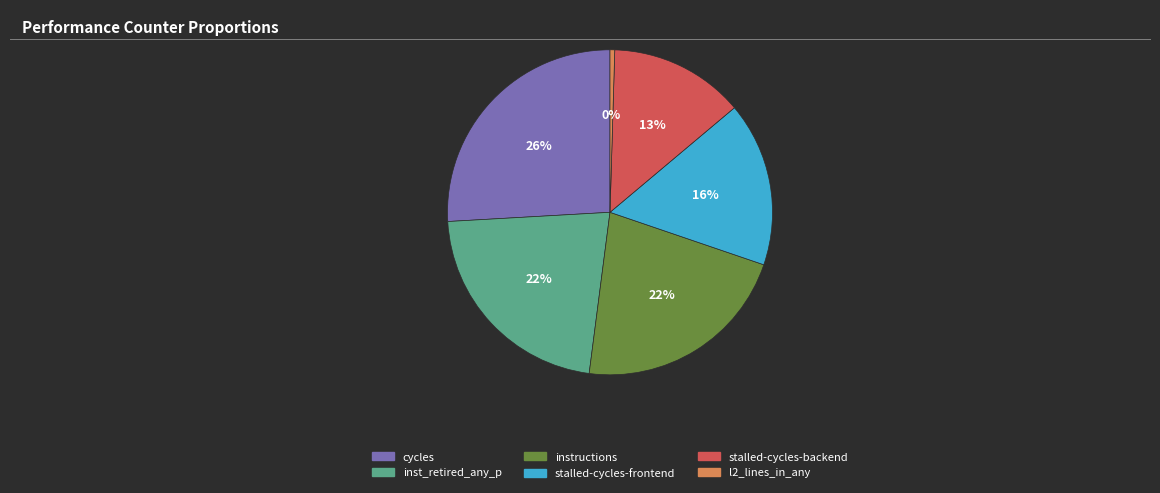

Is there any slice that represents more than half of the pie?

No